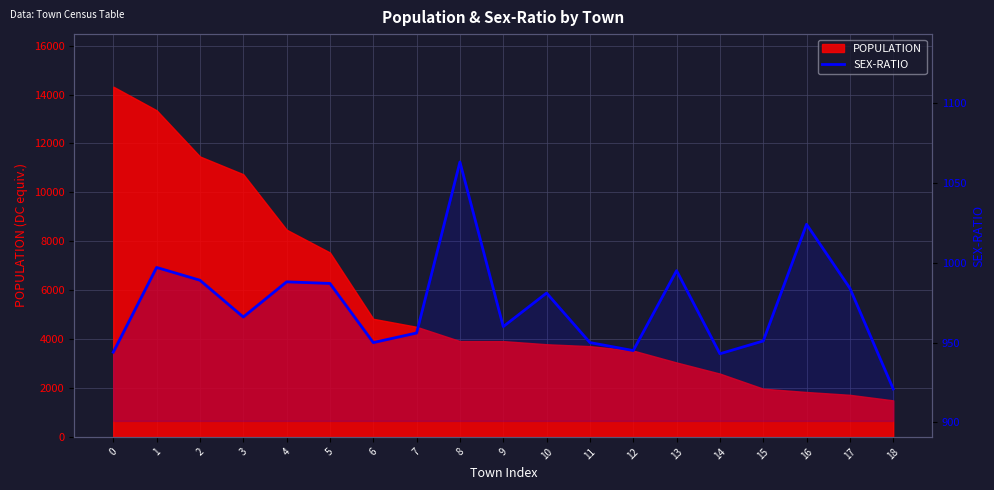

True or false: the data shows 995 at 13.

True